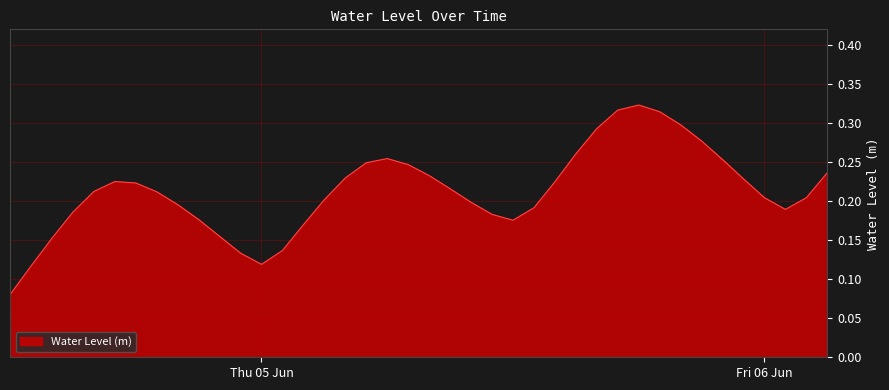

Count the number of categories in the chart.

40